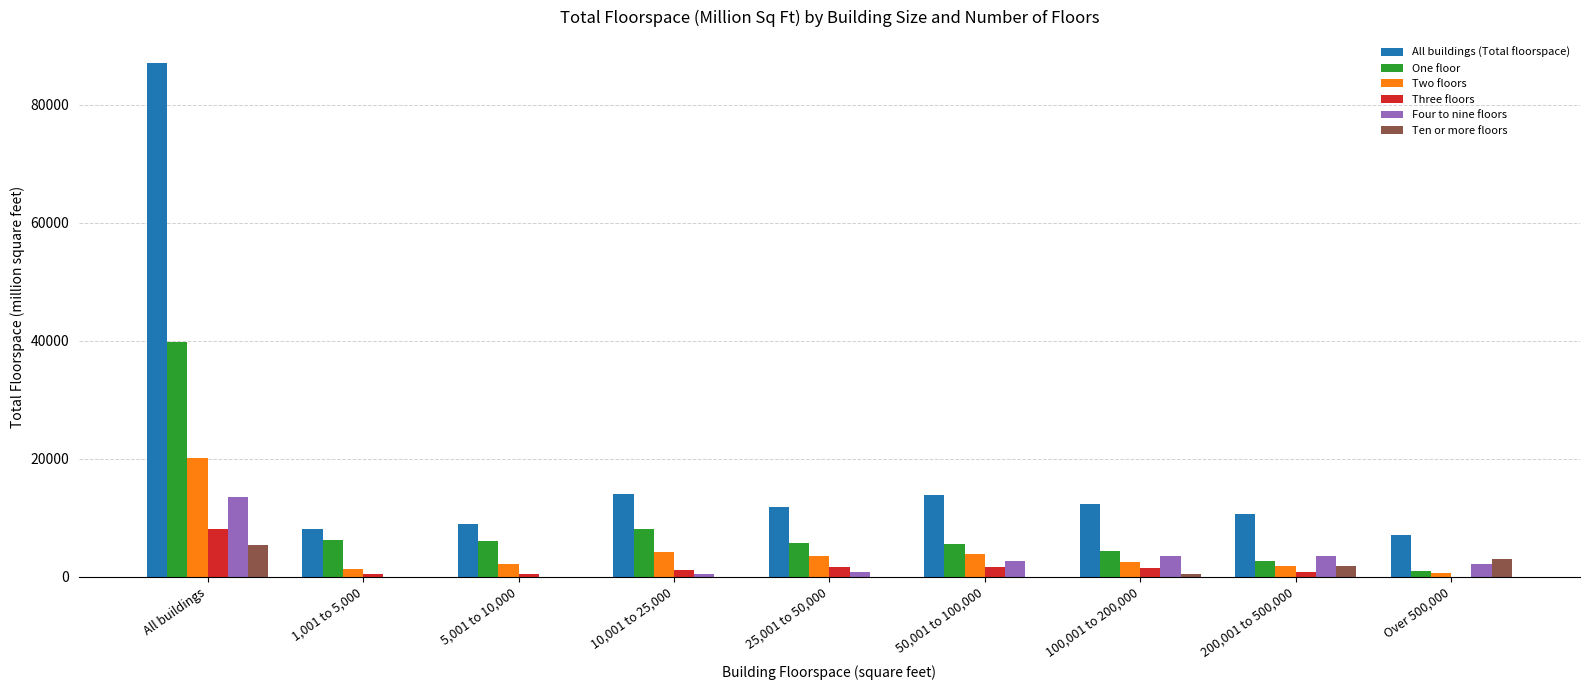

How many groups of bars are there?

9